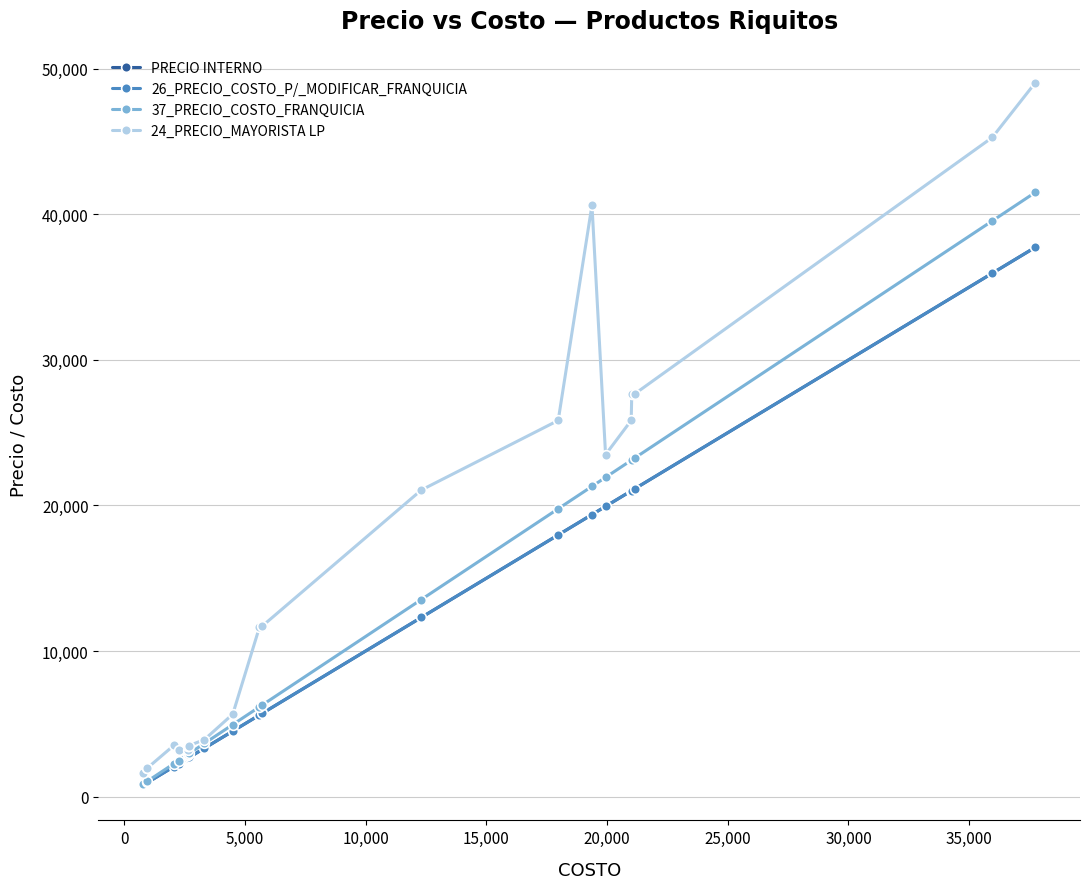

What is the difference between the second highest and second lowest values in the 24_PRECIO_MAYORISTA LP series?

43353.7